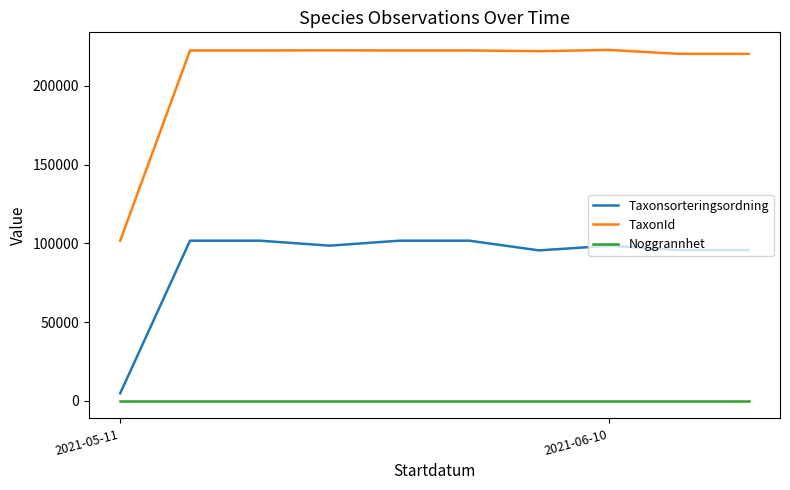

Which series has the largest total across all categories?

TaxonId